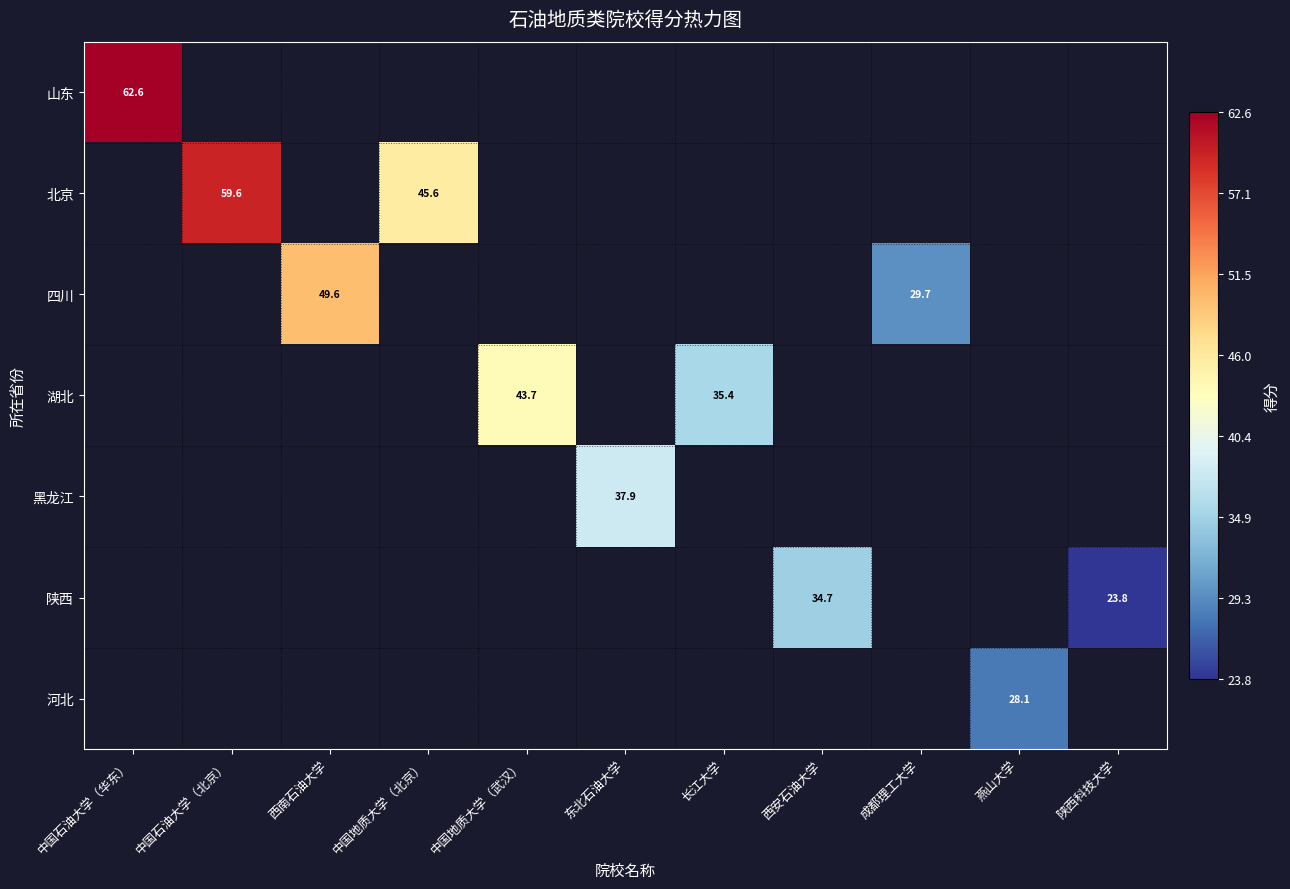

The value of 四川 at 成都理工大学 is 29.7. True or false?

True